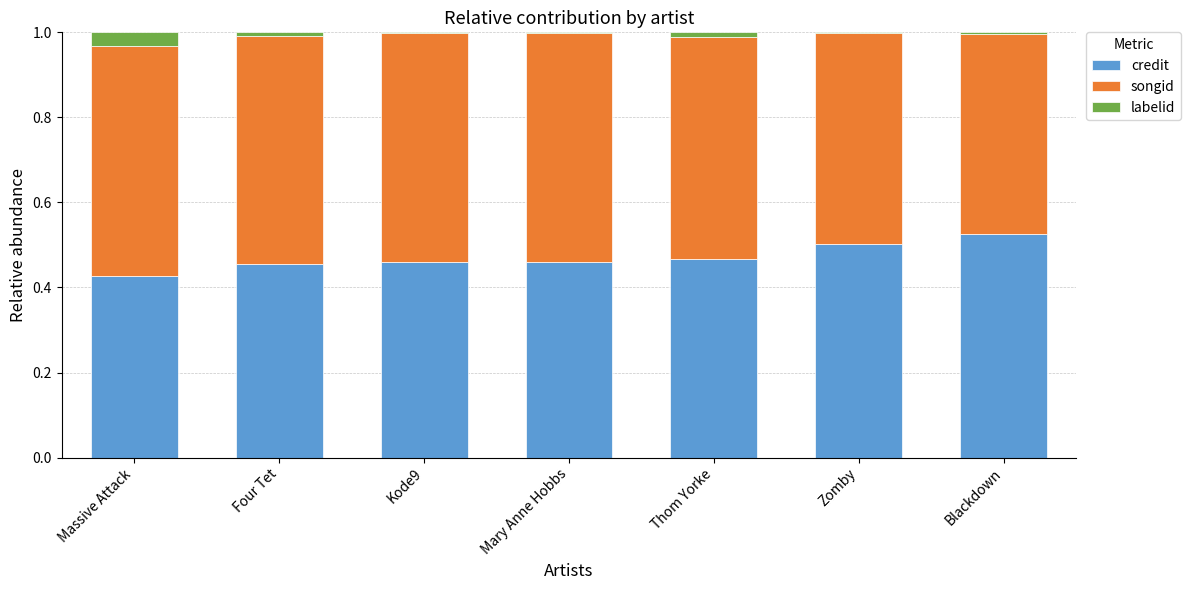

Which category has the highest value in the credit series?

Blackdown